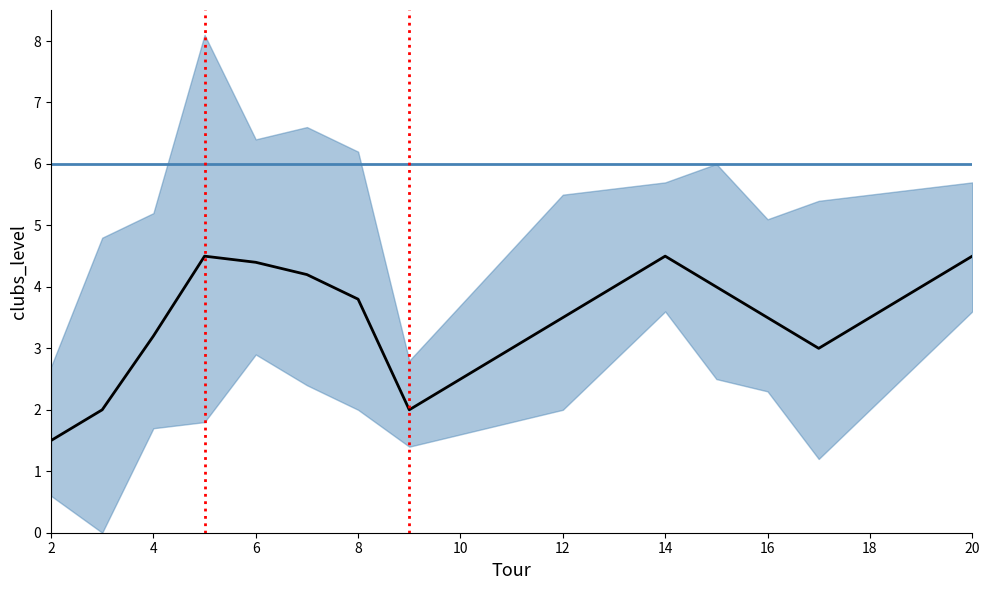

True or false: group2_level has a value of 3 at 11.

True